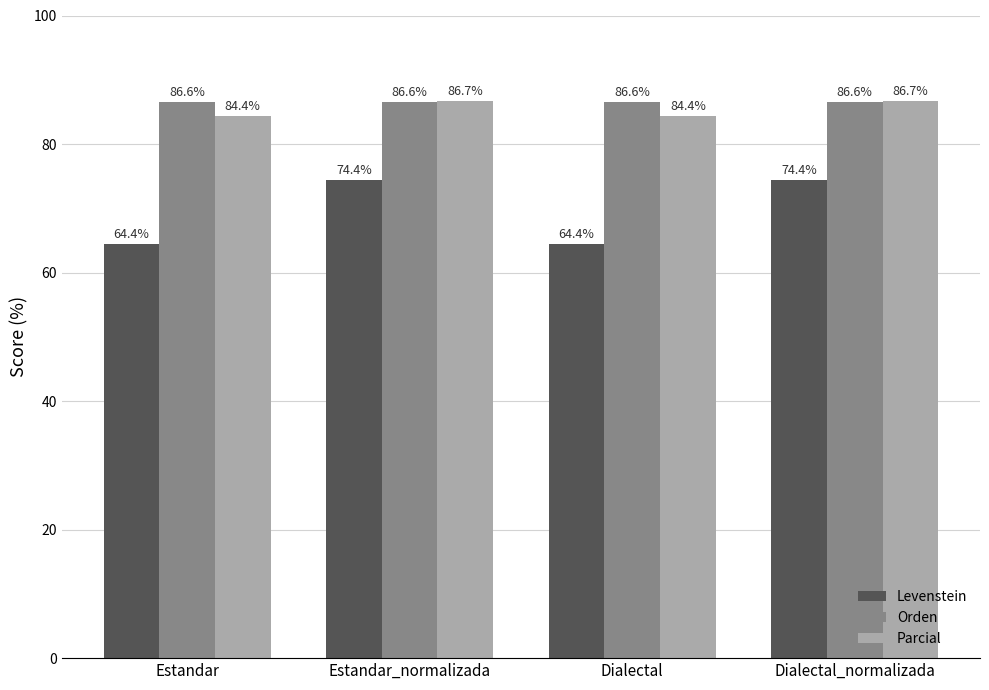

What is the spread (max minus min) of values at Estandar_normalizada?

12.3